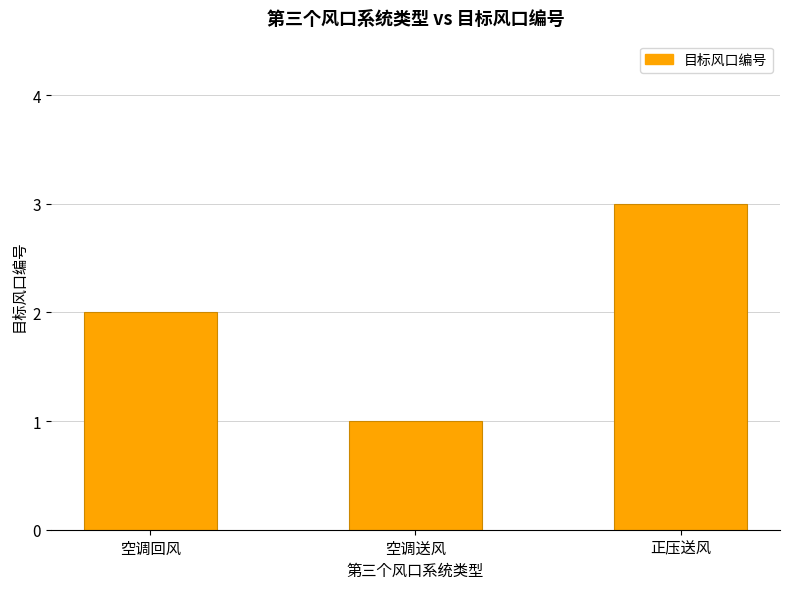

What is the difference between the maximum and second lowest values?

1